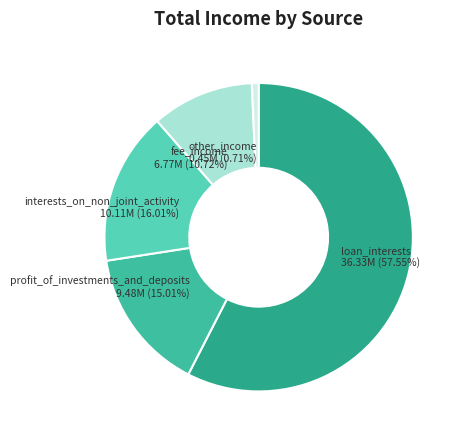

Is it true that profit_of_investments_and_deposits is 15% of the pie?

True